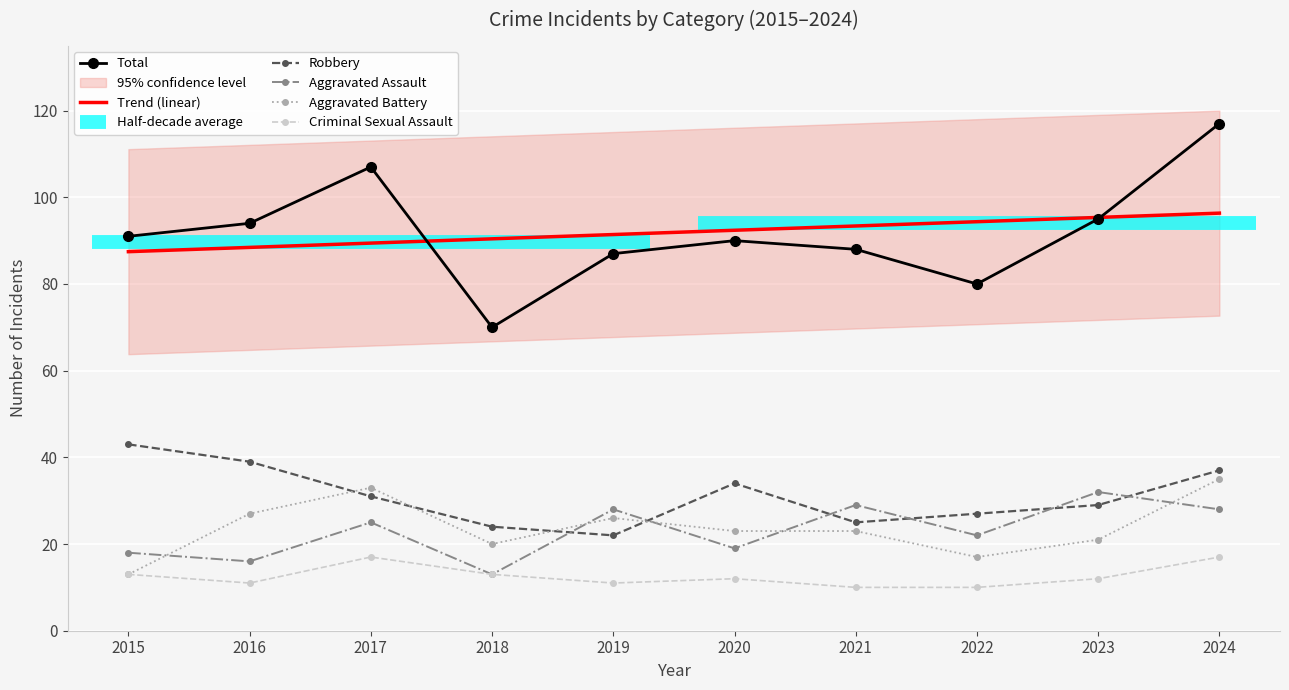

True or false: Trend (linear) and Robbery cross at least once.

False